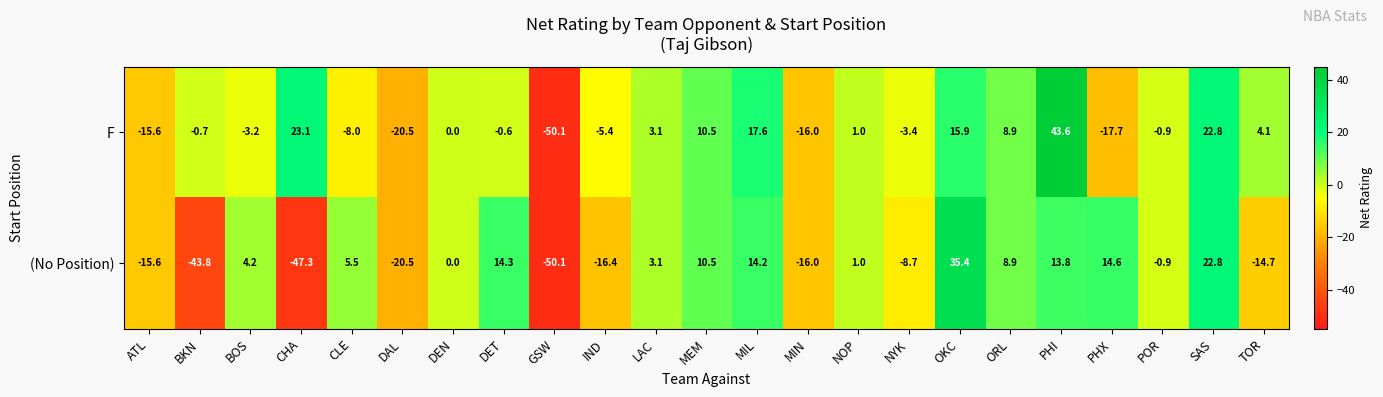

At which category is the sum across all series the highest?

PHI